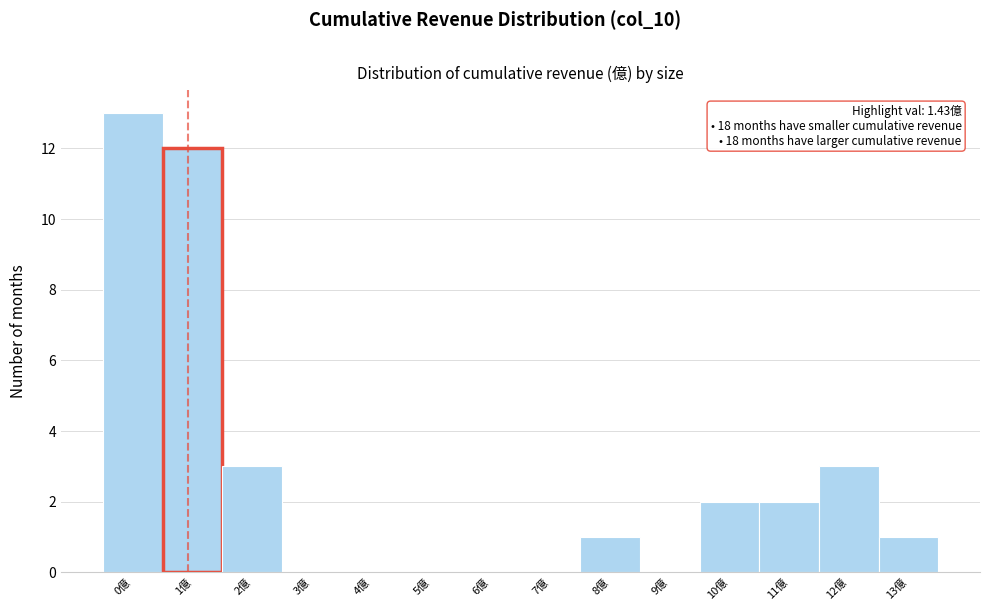

Reading right to left, what are all the values shown in this chart?

13億=1	12億=3	11億=2	10億=2	9億=0	8億=1	7億=0	6億=0	5億=0	4億=0	3億=0	2億=3	1億=12	0億=13